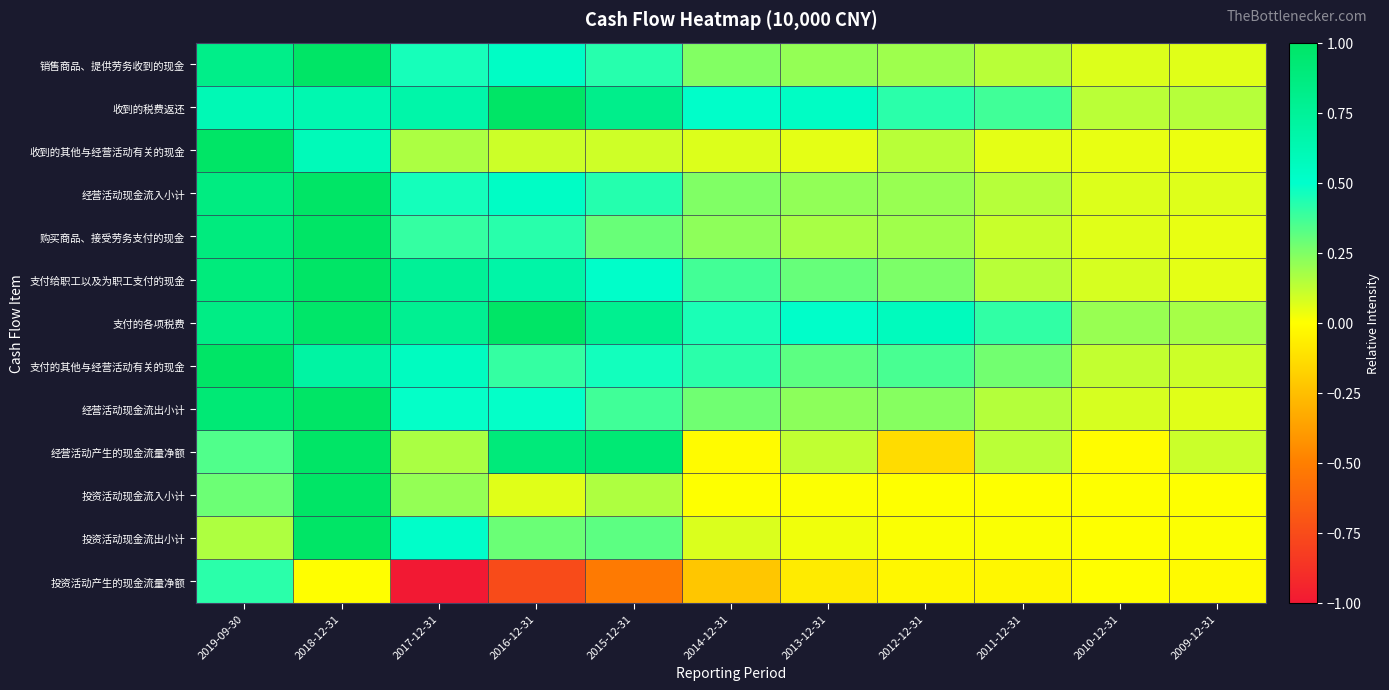

Reading left to right, extract all data points from this chart.

销售商品、提供劳务收到的现金: 2019-09-30=0.8	2018-12-31=1.0	2017-12-31=0.5	2016-12-31=0.5	2015-12-31=0.4	2014-12-31=0.2	2013-12-31=0.2	2012-12-31=0.2	2011-12-31=0.1	2010-12-31=0.1	2009-12-31=0.1
收到的税费返还: 2019-09-30=0.6	2018-12-31=0.6	2017-12-31=0.7	2016-12-31=1.0	2015-12-31=0.8	2014-12-31=0.5	2013-12-31=0.5	2012-12-31=0.4	2011-12-31=0.4	2010-12-31=0.1	2009-12-31=0.1
收到的其他与经营活动有关的现金: 2019-09-30=1.0	2018-12-31=0.6	2017-12-31=0.2	2016-12-31=0.1	2015-12-31=0.1	2014-12-31=0.1	2013-12-31=0.1	2012-12-31=0.1	2011-12-31=0.1	2010-12-31=0.0	2009-12-31=0.0
经营活动现金流入小计: 2019-09-30=0.9	2018-12-31=1.0	2017-12-31=0.5	2016-12-31=0.5	2015-12-31=0.4	2014-12-31=0.2	2013-12-31=0.2	2012-12-31=0.2	2011-12-31=0.1	2010-12-31=0.1	2009-12-31=0.1
购买商品、接受劳务支付的现金: 2019-09-30=0.9	2018-12-31=1.0	2017-12-31=0.4	2016-12-31=0.4	2015-12-31=0.3	2014-12-31=0.2	2013-12-31=0.2	2012-12-31=0.2	2011-12-31=0.1	2010-12-31=0.1	2009-12-31=0.0
支付给职工以及为职工支付的现金: 2019-09-30=0.9	2018-12-31=1.0	2017-12-31=0.8	2016-12-31=0.7	2015-12-31=0.5	2014-12-31=0.4	2013-12-31=0.3	2012-12-31=0.3	2011-12-31=0.1	2010-12-31=0.1	2009-12-31=0.1
支付的各项税费: 2019-09-30=0.8	2018-12-31=1.0	2017-12-31=0.8	2016-12-31=1.0	2015-12-31=0.8	2014-12-31=0.4	2013-12-31=0.5	2012-12-31=0.6	2011-12-31=0.4	2010-12-31=0.2	2009-12-31=0.2
支付的其他与经营活动有关的现金: 2019-09-30=1.0	2018-12-31=0.7	2017-12-31=0.6	2016-12-31=0.4	2015-12-31=0.5	2014-12-31=0.4	2013-12-31=0.3	2012-12-31=0.4	2011-12-31=0.3	2010-12-31=0.1	2009-12-31=0.1
经营活动现金流出小计: 2019-09-30=0.9	2018-12-31=1.0	2017-12-31=0.5	2016-12-31=0.5	2015-12-31=0.4	2014-12-31=0.3	2013-12-31=0.2	2012-12-31=0.2	2011-12-31=0.1	2010-12-31=0.1	2009-12-31=0.1
经营活动产生的现金流量净额: 2019-09-30=0.3	2018-12-31=1.0	2017-12-31=0.2	2016-12-31=0.9	2015-12-31=0.9	2014-12-31=-0.0	2013-12-31=0.1	2012-12-31=-0.1	2011-12-31=0.1	2010-12-31=-0.0	2009-12-31=0.1
投资活动现金流入小计: 2019-09-30=0.3	2018-12-31=1.0	2017-12-31=0.2	2016-12-31=0.1	2015-12-31=0.2	2014-12-31=0.0	2013-12-31=0.0	2012-12-31=0.0	2011-12-31=0.0	2010-12-31=0.0	2009-12-31=0.0
投资活动现金流出小计: 2019-09-30=0.2	2018-12-31=1.0	2017-12-31=0.5	2016-12-31=0.3	2015-12-31=0.3	2014-12-31=0.1	2013-12-31=0.0	2012-12-31=0.0	2011-12-31=0.0	2010-12-31=0.0	2009-12-31=0.0
投资活动产生的现金流量净额: 2019-09-30=0.4	2018-12-31=-0.0	2017-12-31=-1.0	2016-12-31=-0.8	2015-12-31=-0.5	2014-12-31=-0.2	2013-12-31=-0.1	2012-12-31=-0.0	2011-12-31=-0.0	2010-12-31=-0.0	2009-12-31=-0.0